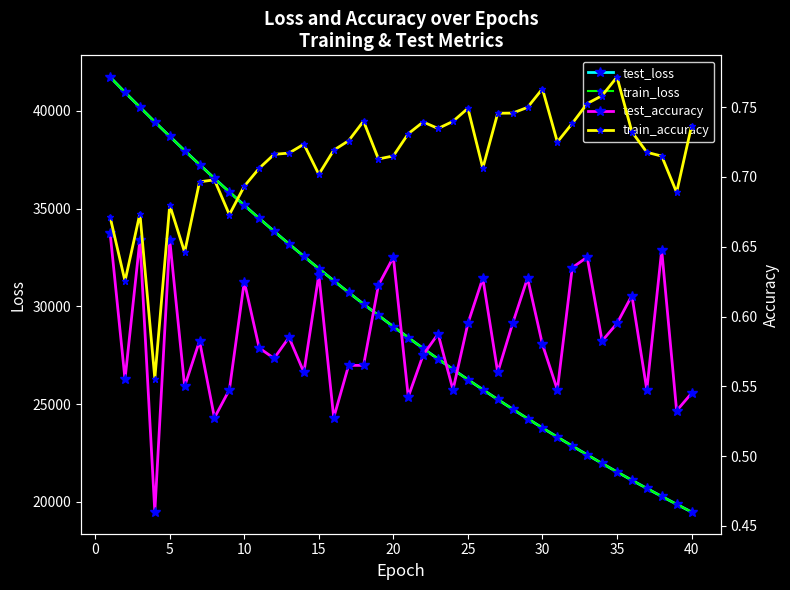

Which has a higher value, 39 or 30?

30